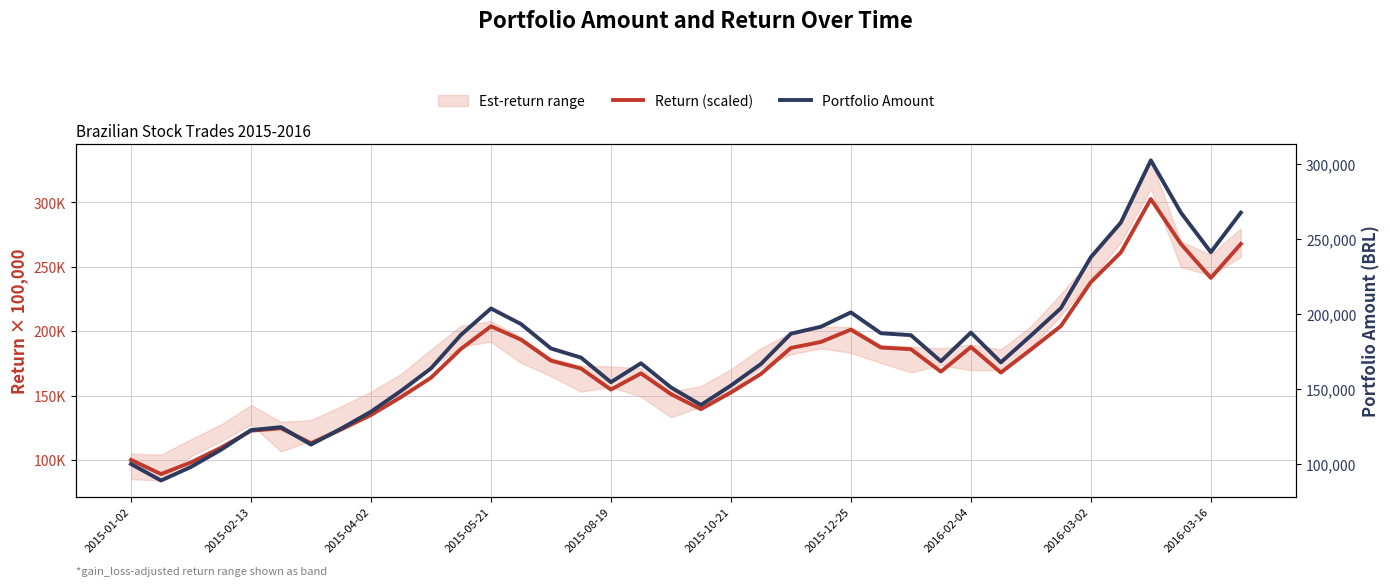

What position from the right is 11?

27